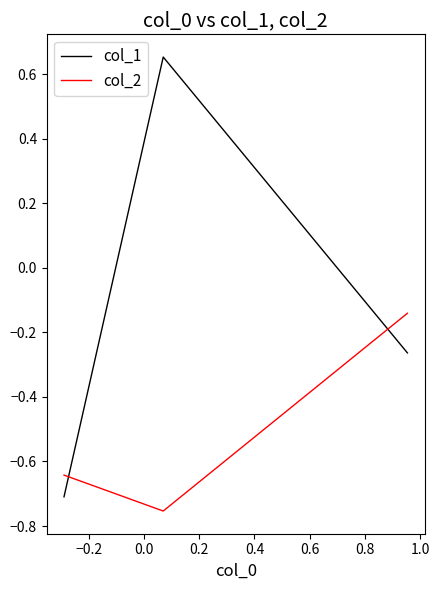

How many distinct data groups are displayed?

2